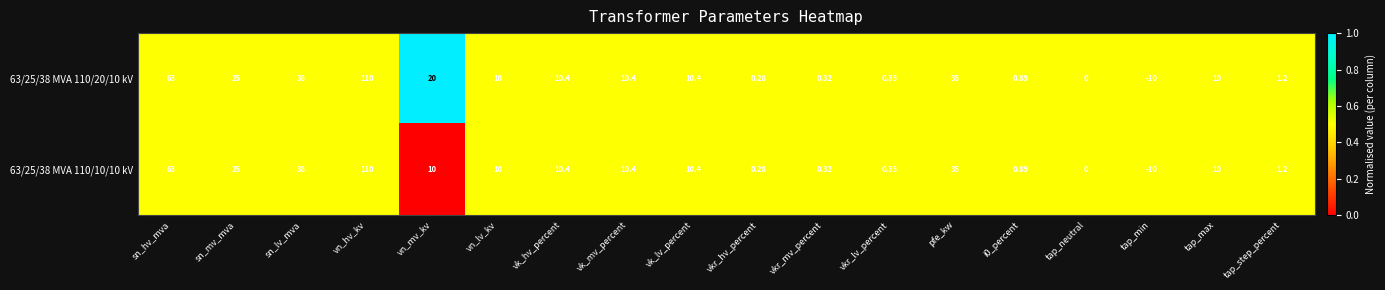

Where is 63/25/38 MVA 110/20/10 kV nearest to the value 50?

sn_lv_mva